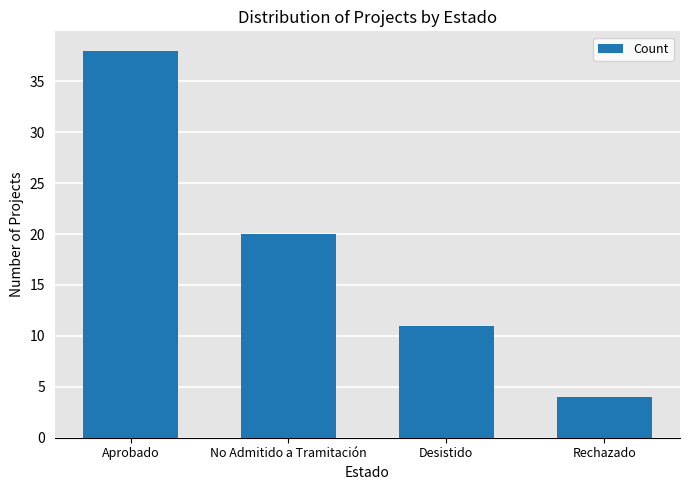

Reading left to right, transcribe all the data shown in this chart.

38	20	11	4